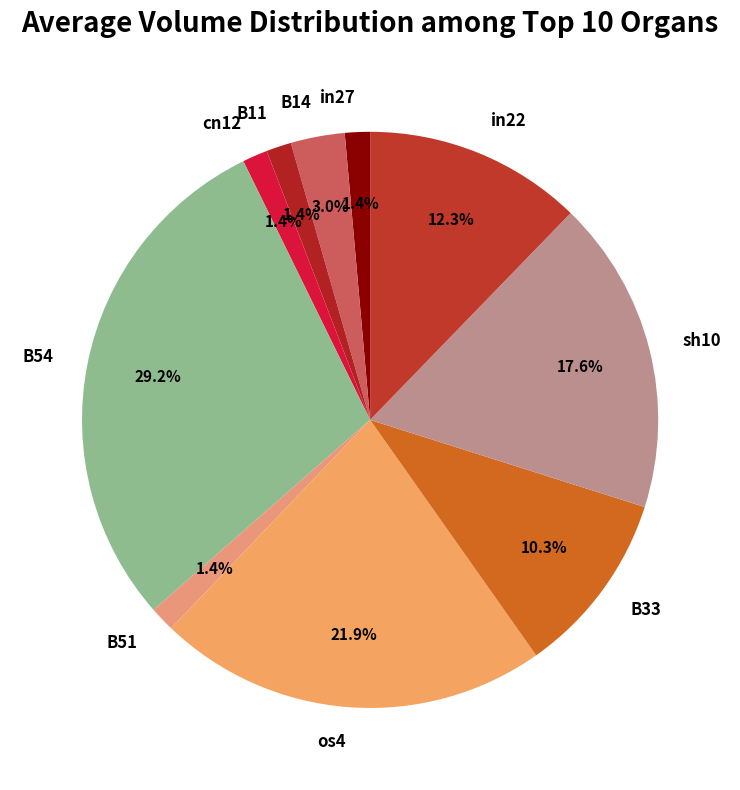

Which category has the biggest portion of the pie?

B54